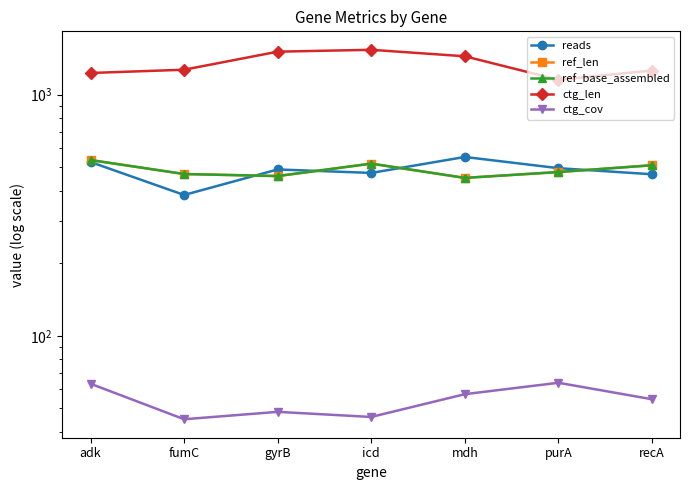

Is the value of ctg_cov at adk greater than the value of ref_len at mdh?

No